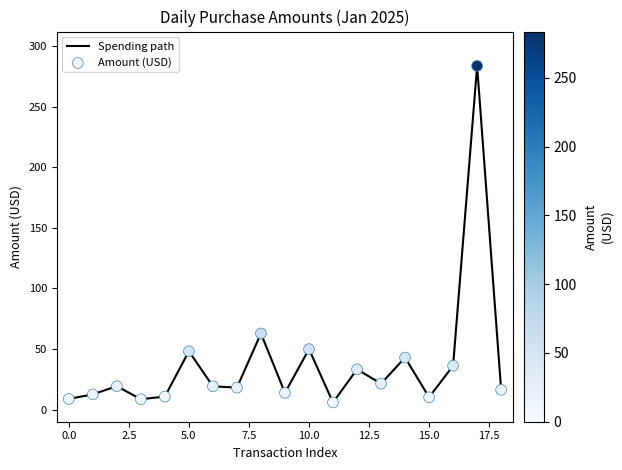

What is the difference between the maximum and minimum values?

277.9